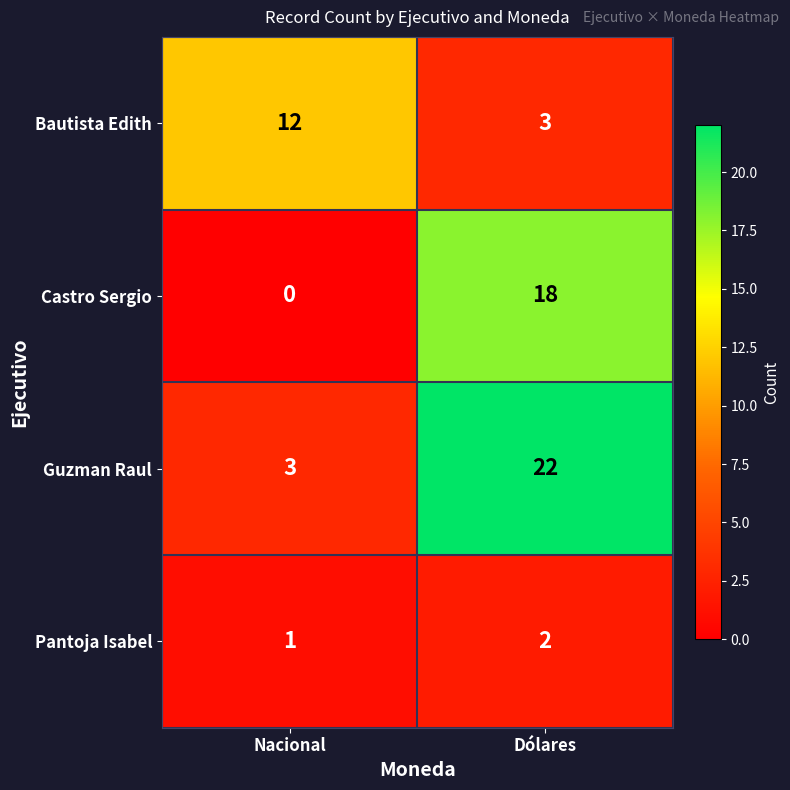

What is the spread (max minus min) of values at Dólares?

20